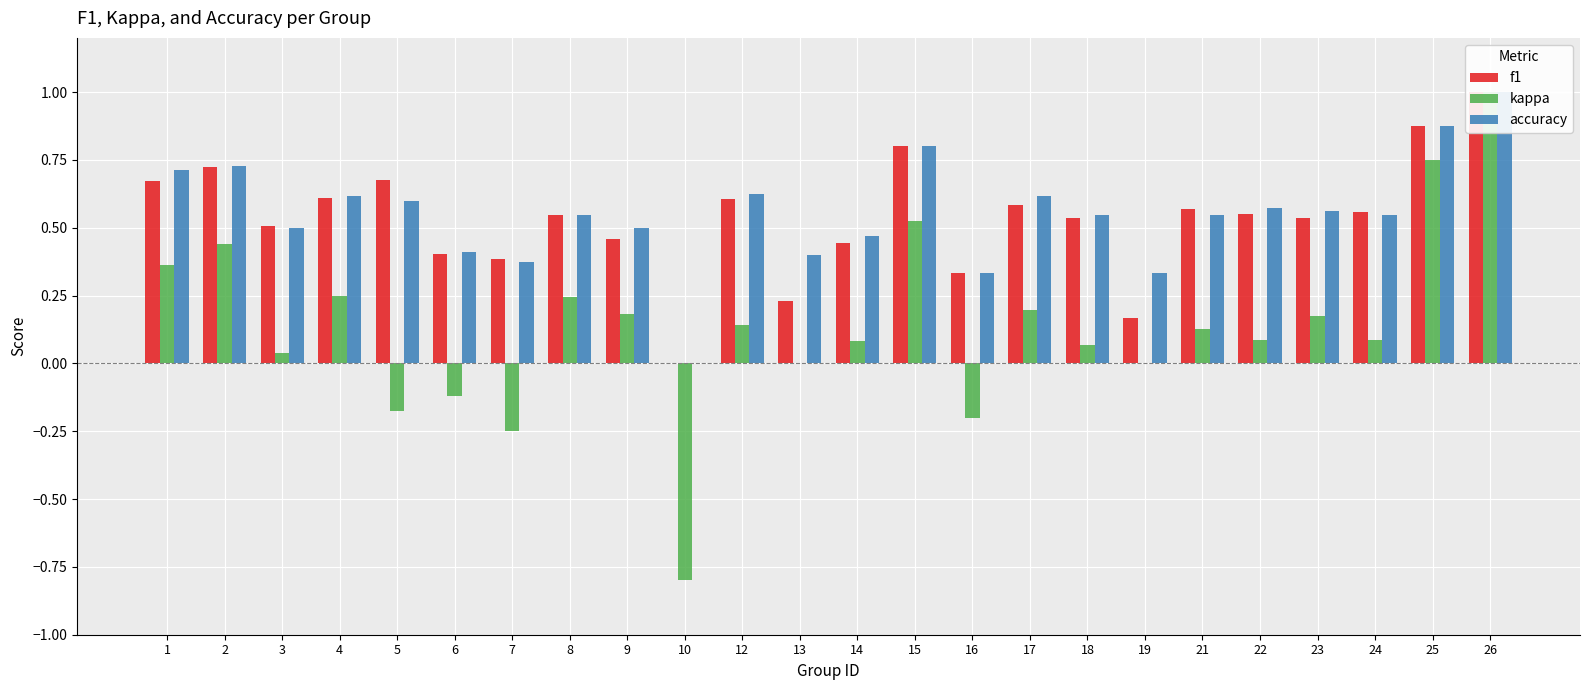

Count the number of categories in the chart.

24